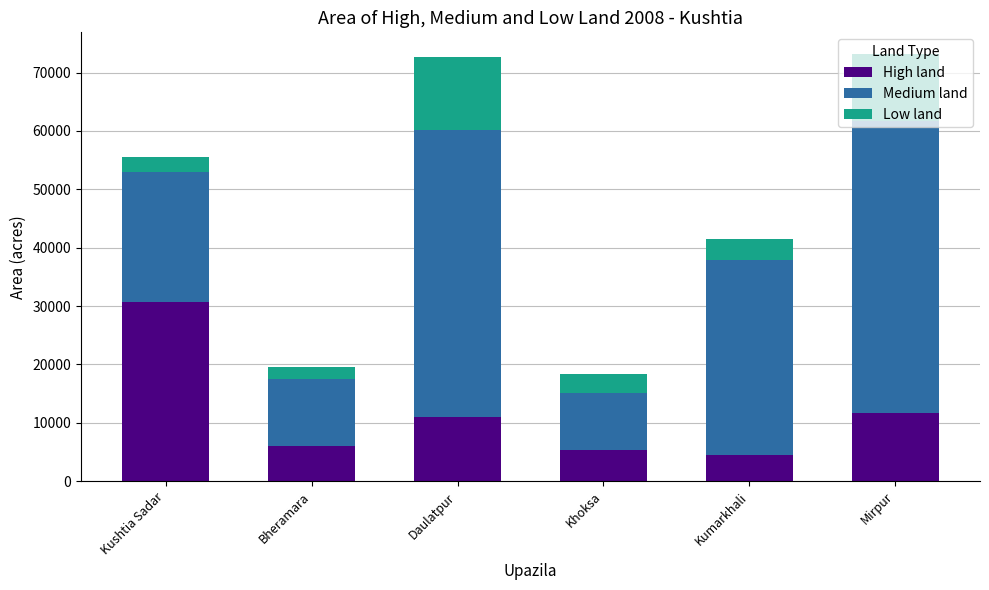

Is it true that High land equals 30642 at Kushtia Sadar?

True